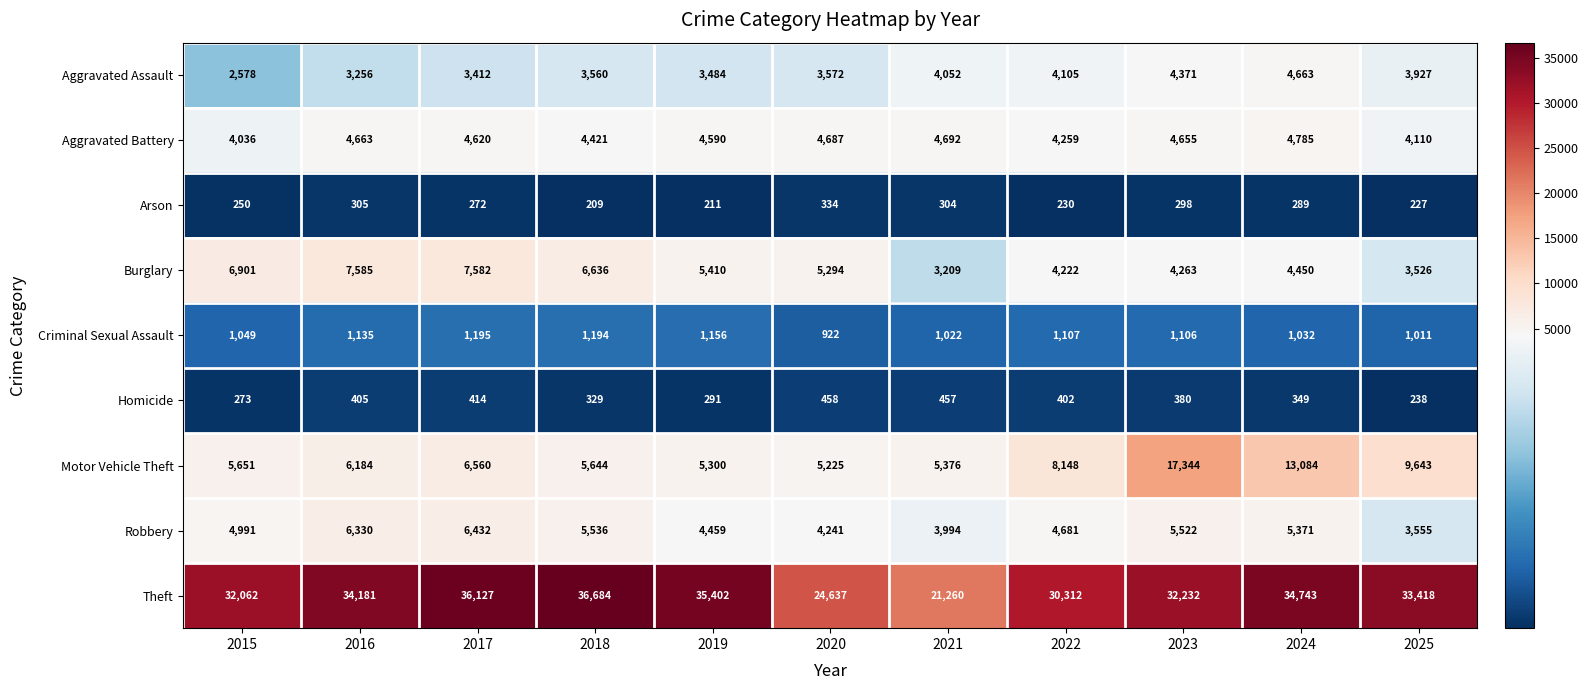

Is the value of Robbery at 2015 greater than the value of Motor Vehicle Theft at 2018?

No